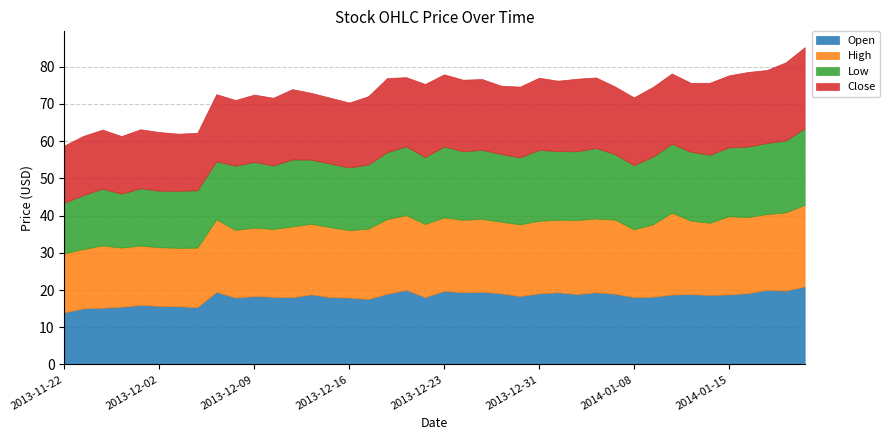

How many intersections are there between Open and Close?

17